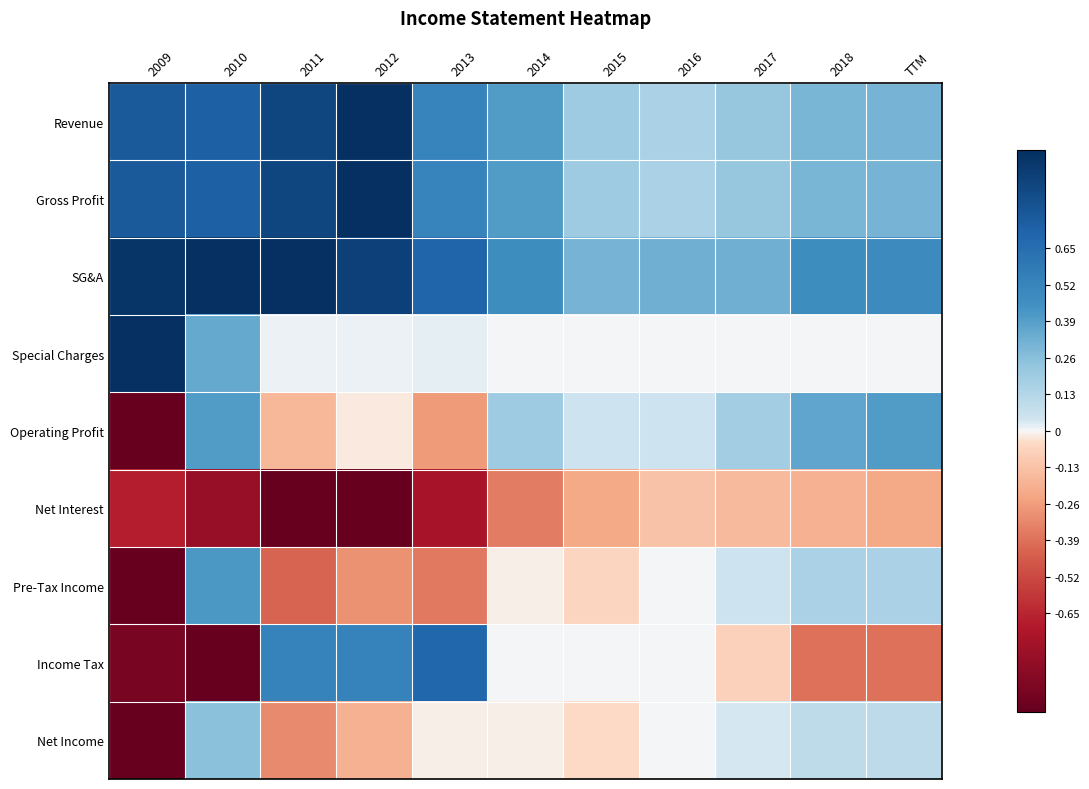

What is the total value across all series at 2013?

1.1